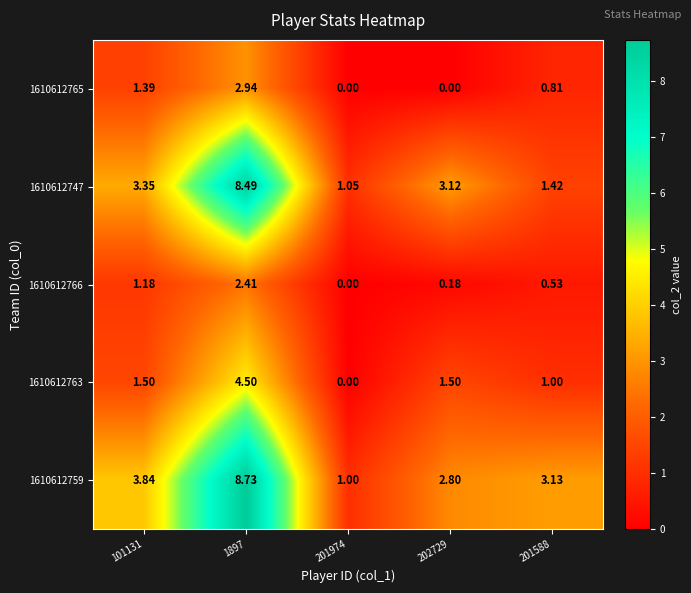

Which series changed the most between 101131 and 201588?

1610612747